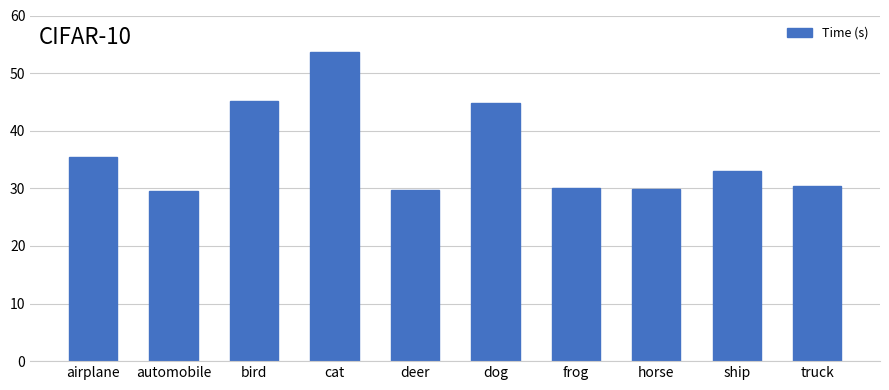

True or false: the data shows 30.1 at frog.

True